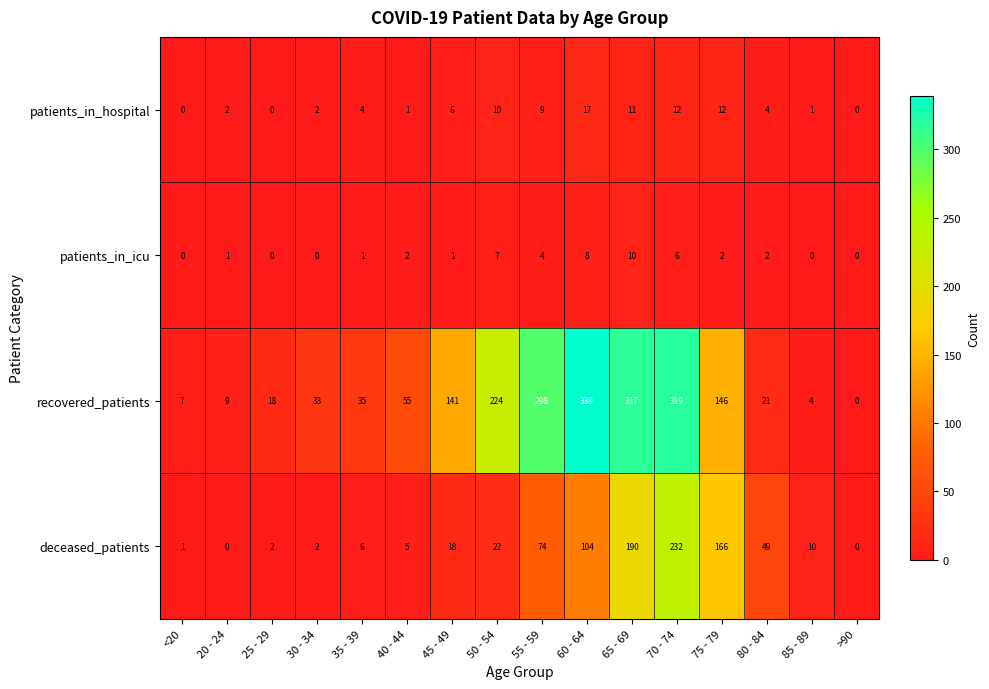

Which label corresponds to the largest value in the chart?

60 - 64